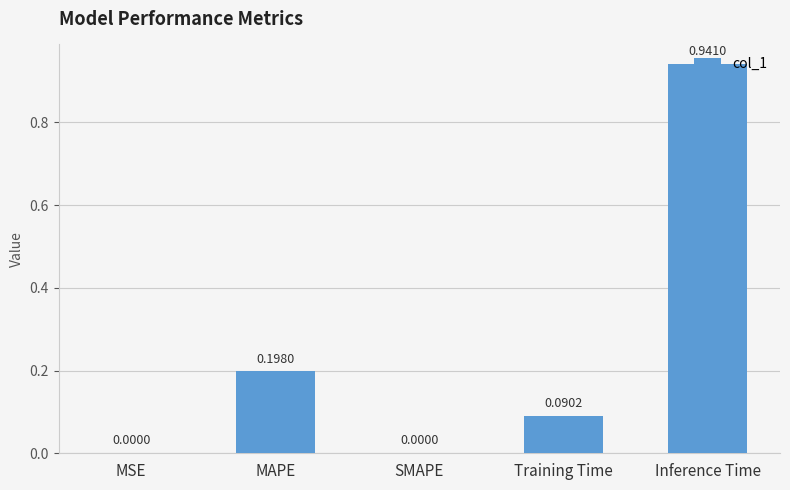

Which has a higher value, MSE or Training Time?

Training Time